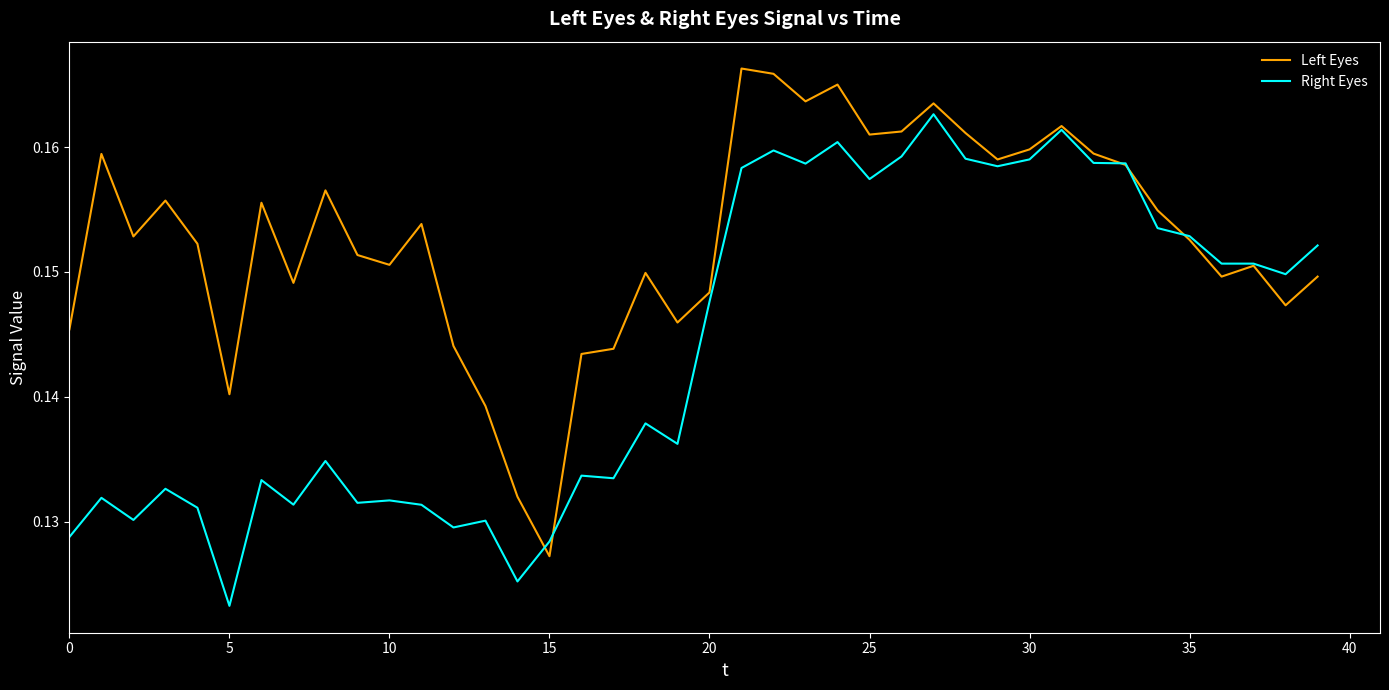

List the series in order of their overall mean, lowest first.

Right Eyes, Left Eyes